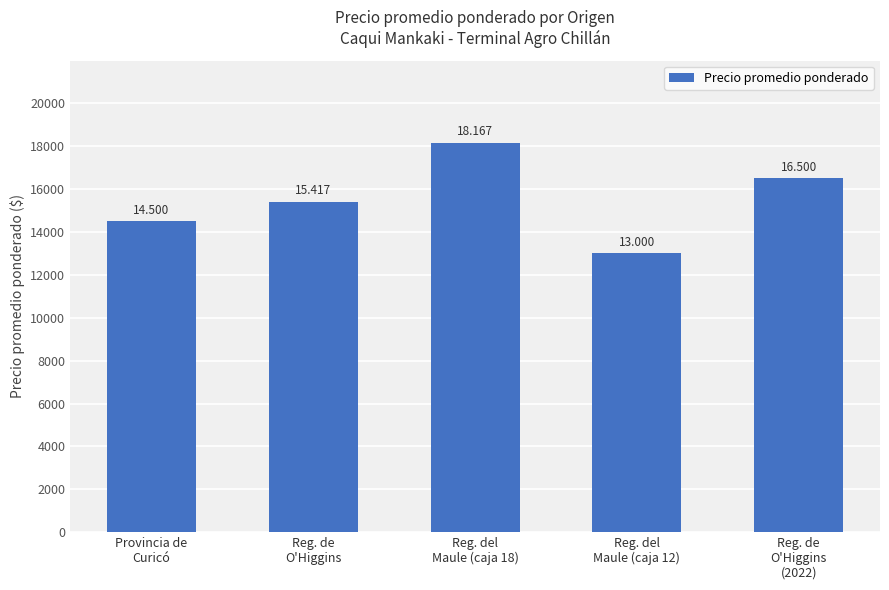

The value at Reg. de
O'Higgins is 15417. True or false?

True